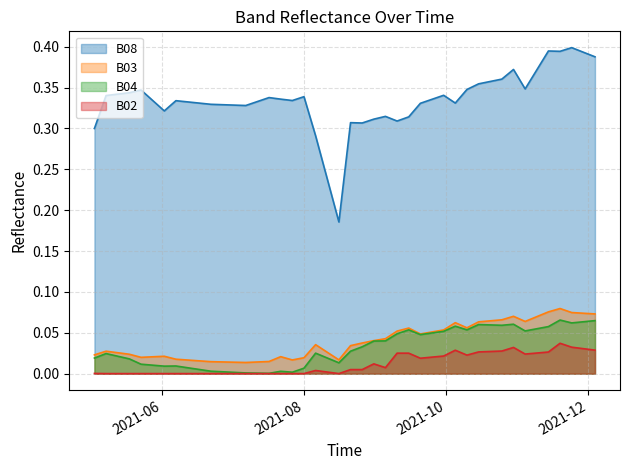

What is the value of the B04 point at the 38th from the left?

0.1